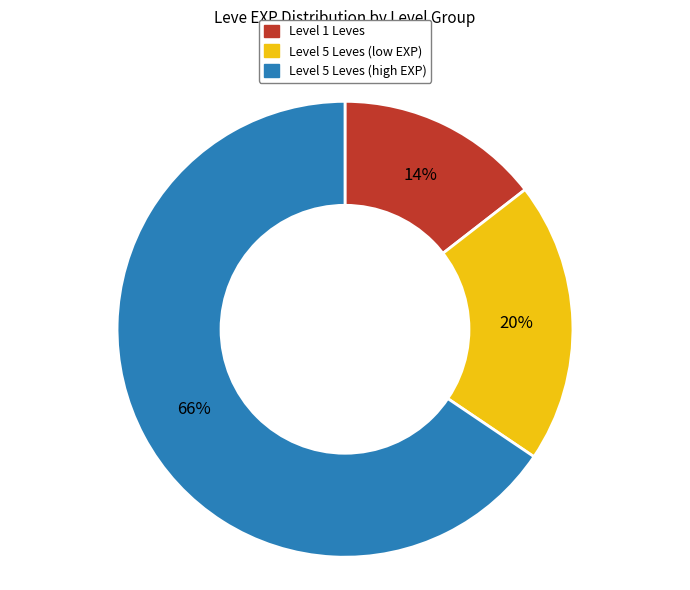

To the nearest percent, what is the average slice percentage?

33%